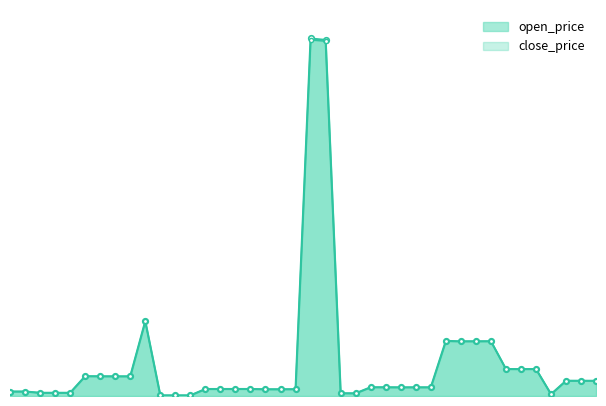

What is the maximum value shown in the chart?

6801.0